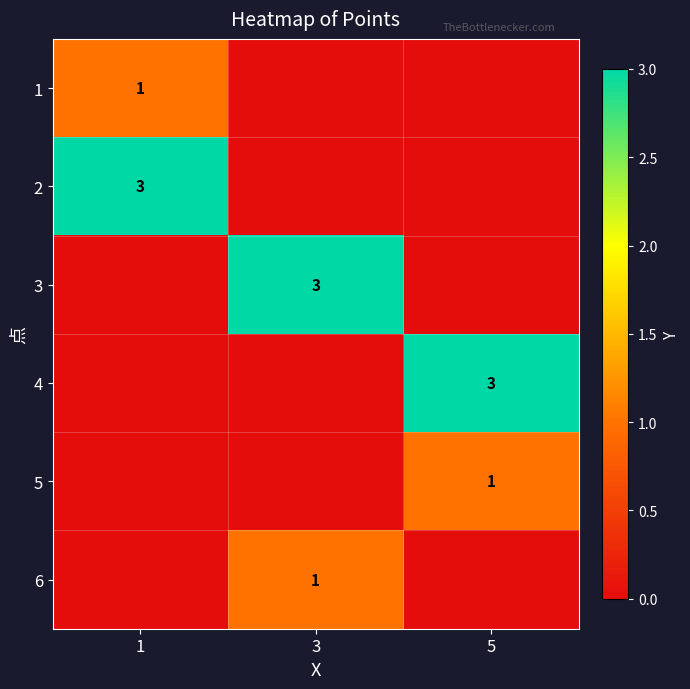

Rank the categories by row_3 value from lowest to highest.

1, 3, 5